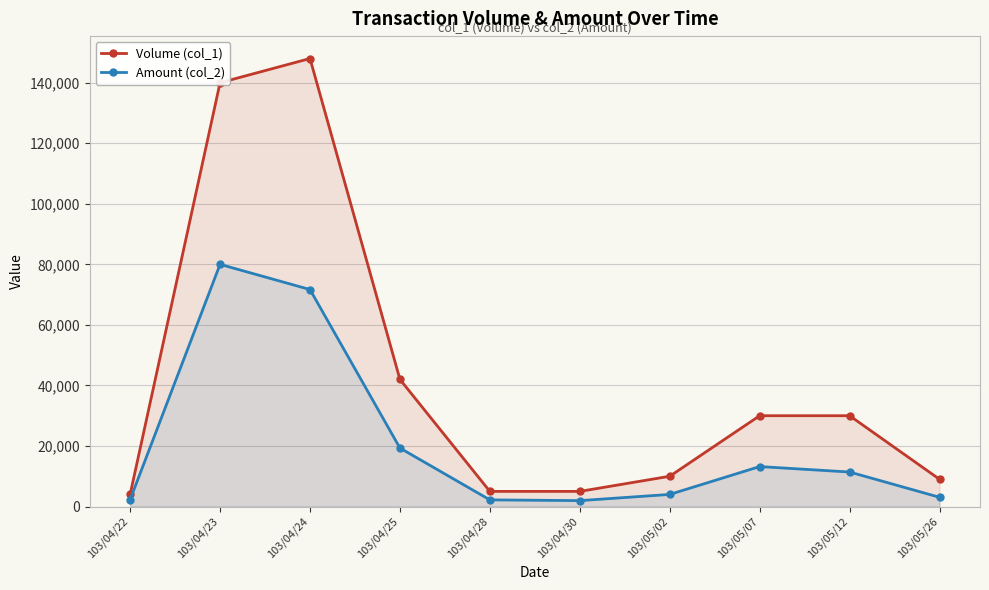

Rank the categories by Amount (col_2) value from highest to lowest.

103/04/23, 103/04/24, 103/04/25, 103/05/07, 103/05/12, 103/05/02, 103/05/26, 103/04/22, 103/04/28, 103/04/30